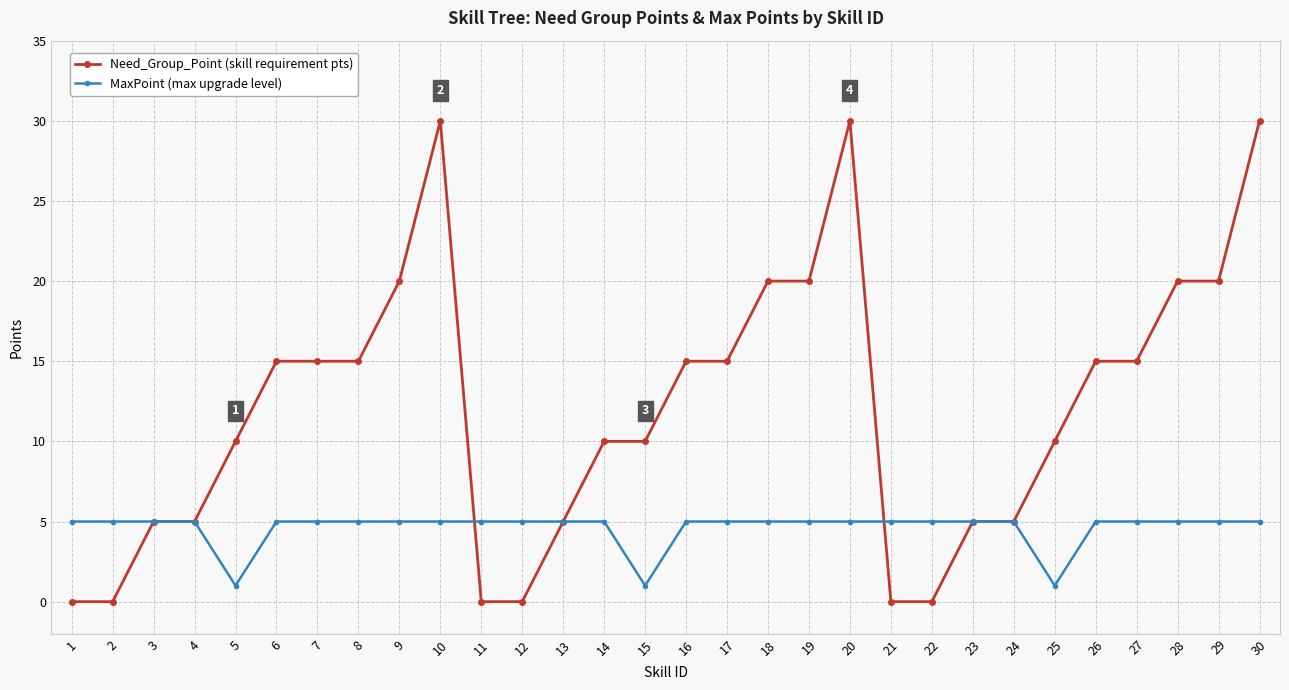

What is the maximum value shown in the chart?

30